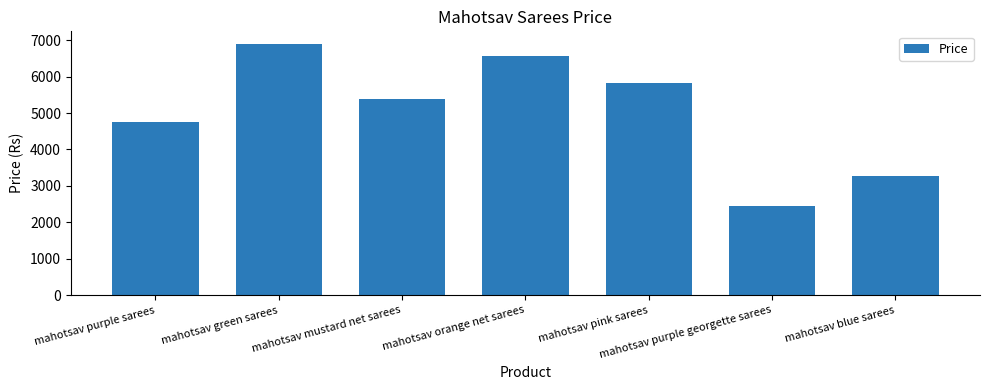

The chart shows a value of 5823 at mahotsav pink sarees. True or false?

True